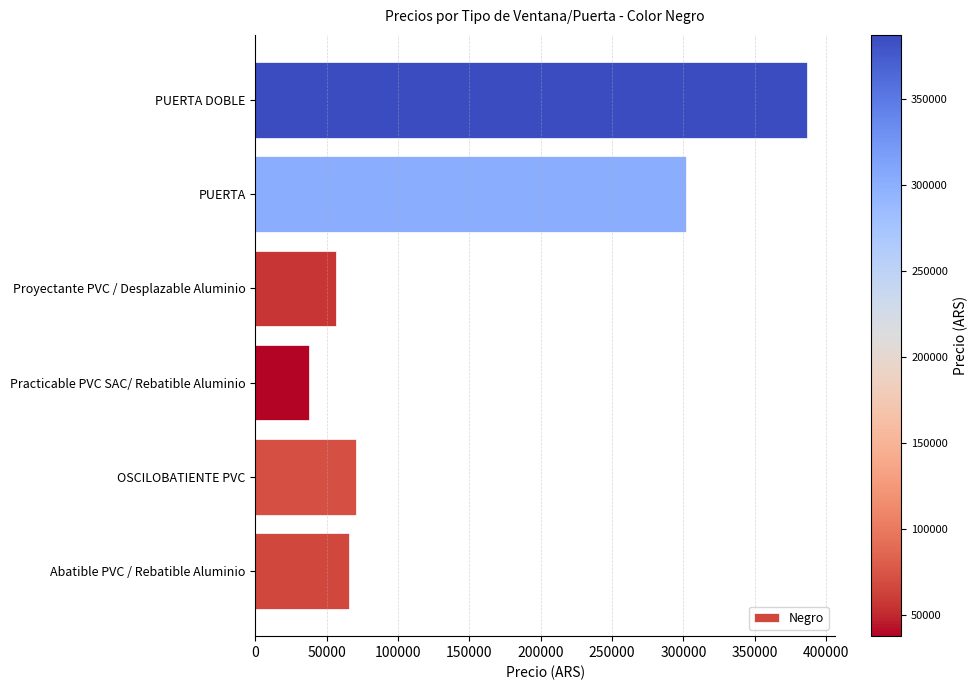

What is the sum of the values at PUERTA and Proyectante PVC / Desplazable Aluminio?

358469.4